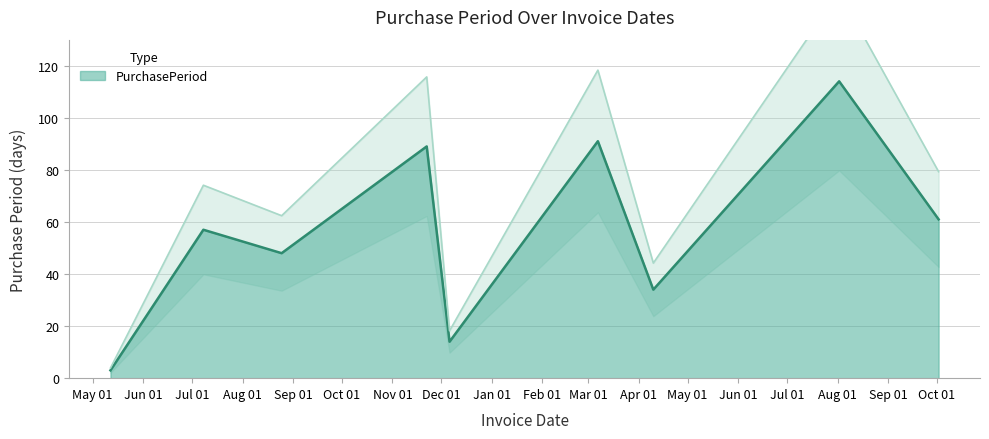

Rank the categories by value from highest to lowest.

2017-08-02, 2017-03-07, 2016-11-22, 2017-10-02, 2016-07-08, 2016-08-25, 2017-04-10, 2016-12-06, 2016-05-12